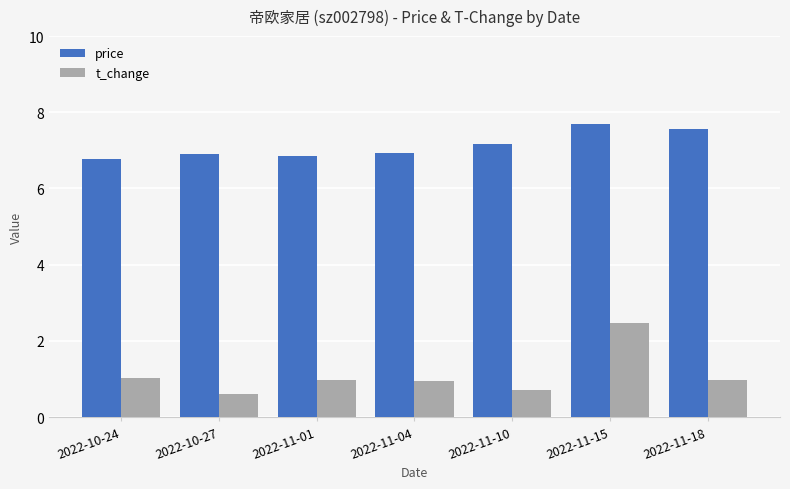

How many groups of bars are there?

7